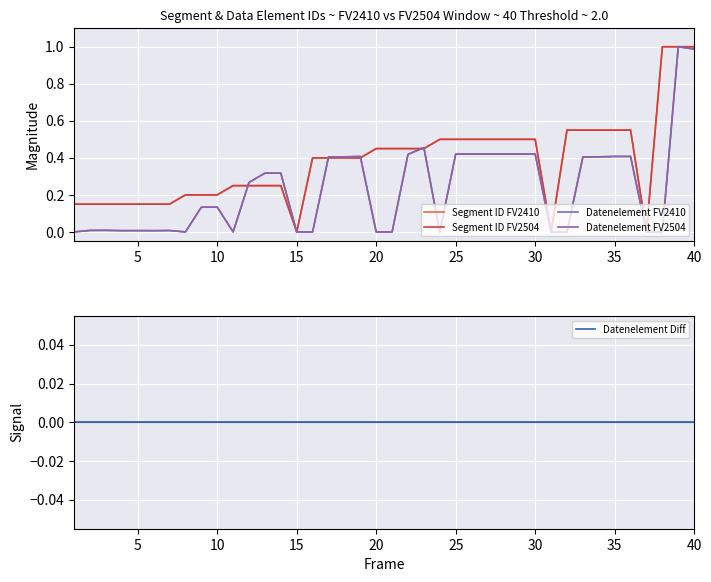

After their last crossing, which series has the higher values: Segment ID FV2504 or Datenelement FV2410?

Segment ID FV2504